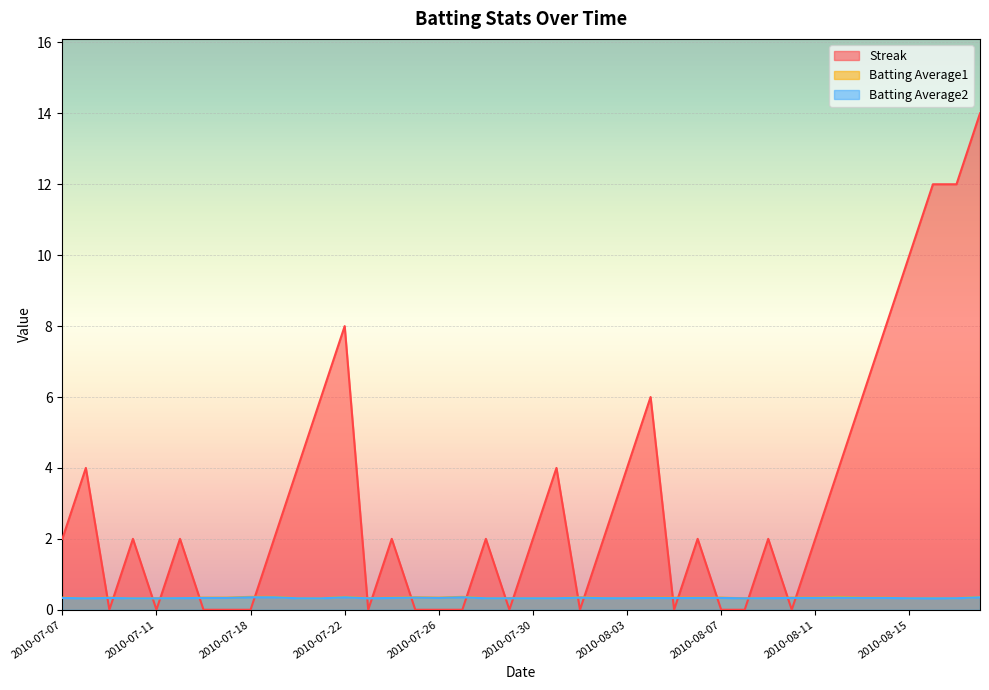

The Streak series shows 0.7 at 2010-07-19. True or false?

False